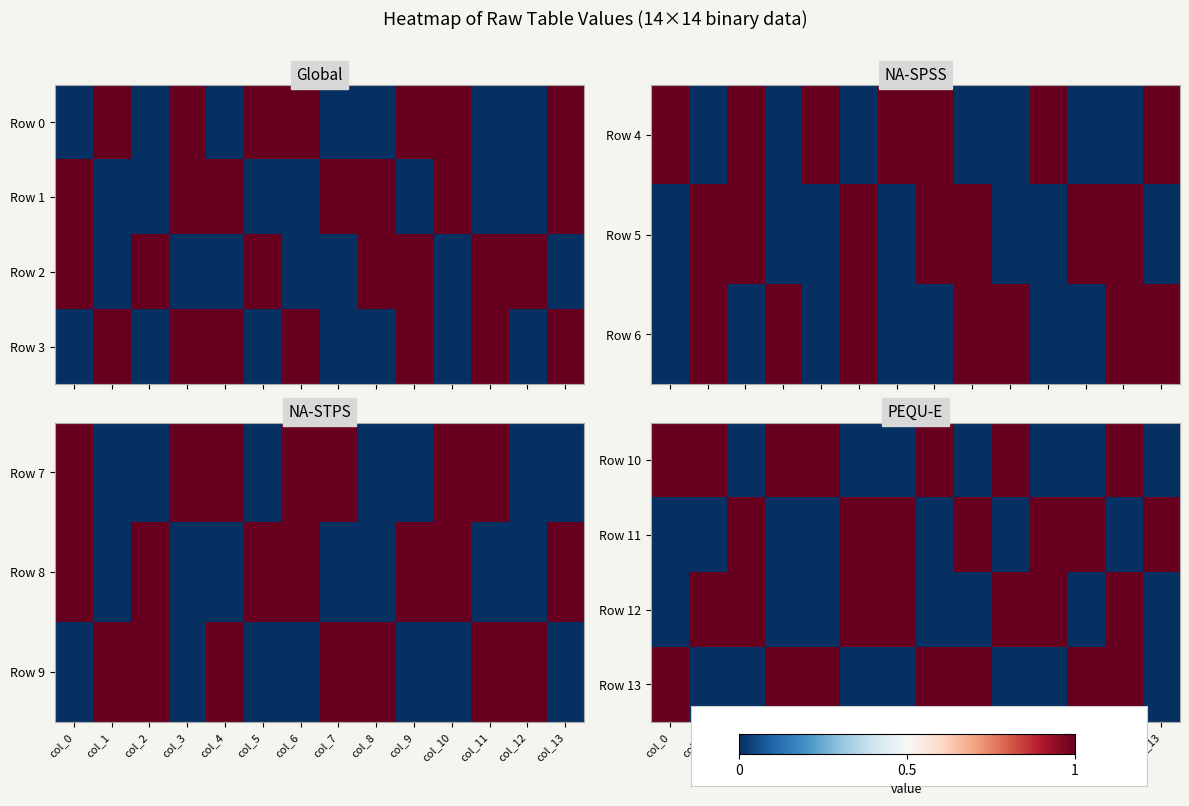

The value of Row 12 at col_13 is 0. True or false?

True